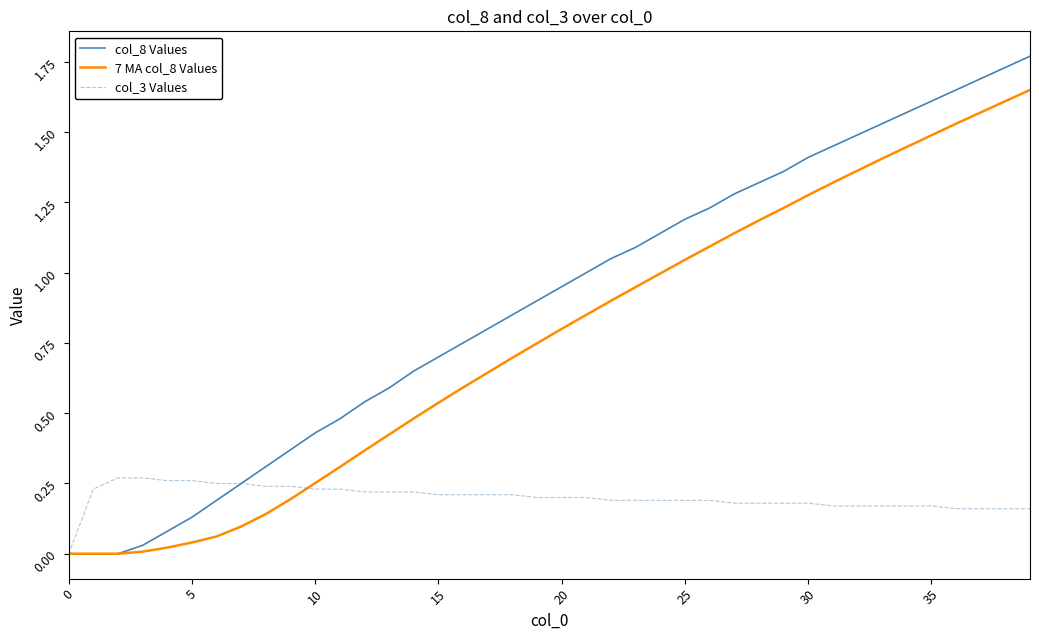

How many lines are shown in the chart?

3